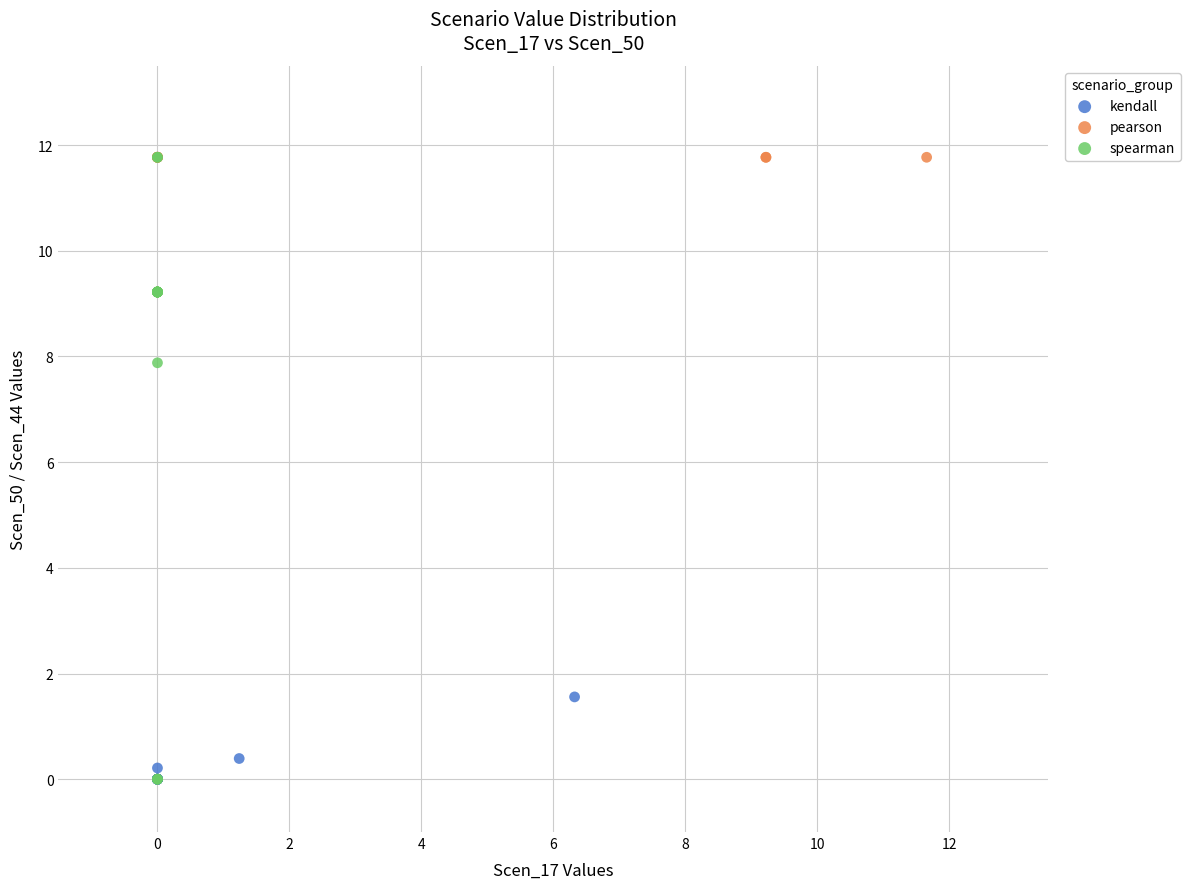

Which series has the largest Y range (max minus min)?

spearman